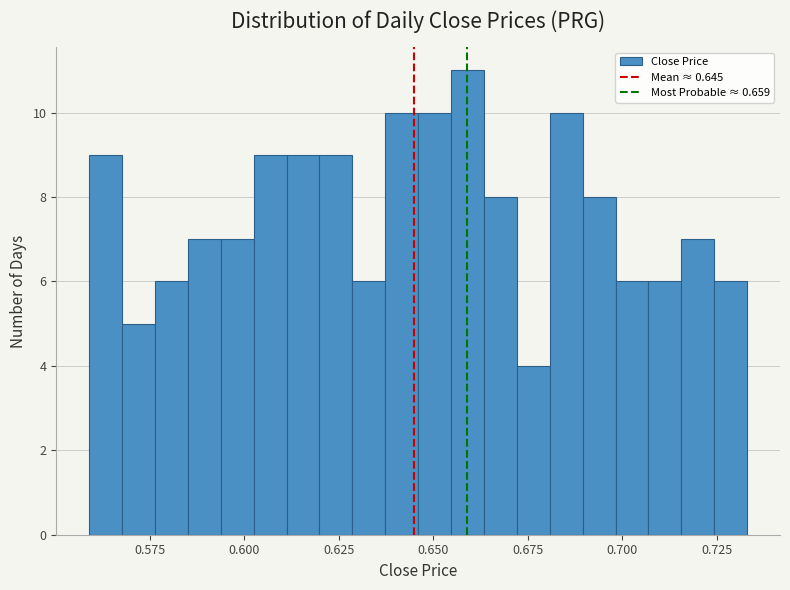

Around what value on the x-axis is the tallest bar? Give the approximate position of its centre, as read against the axis.

0.660